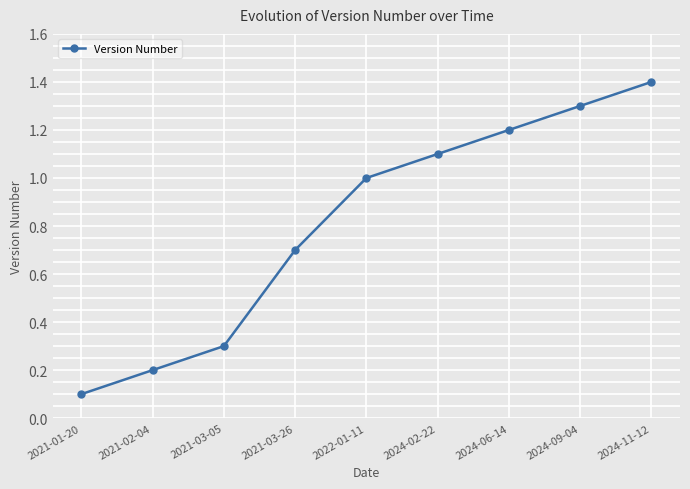

The value at 2024-11-12 is 0.7. True or false?

False